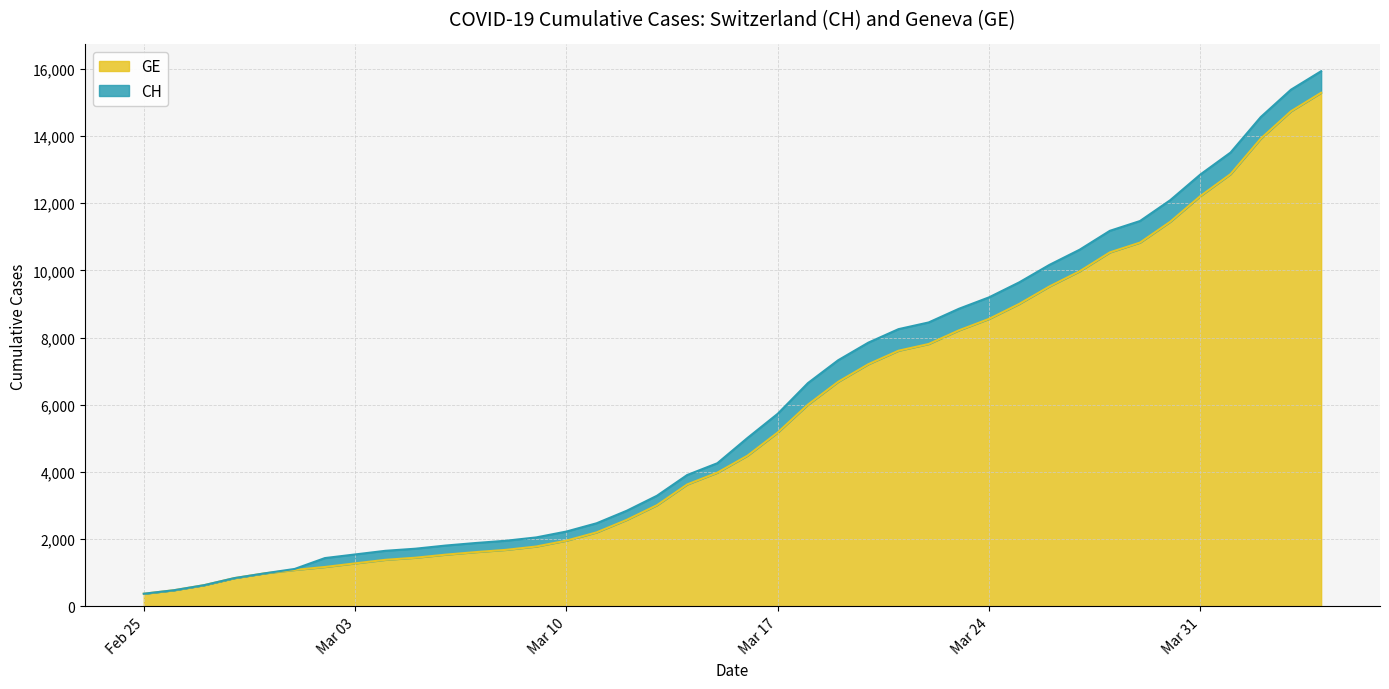

Rank the series at 2020-03-11 from highest to lowest value.

CH, GE